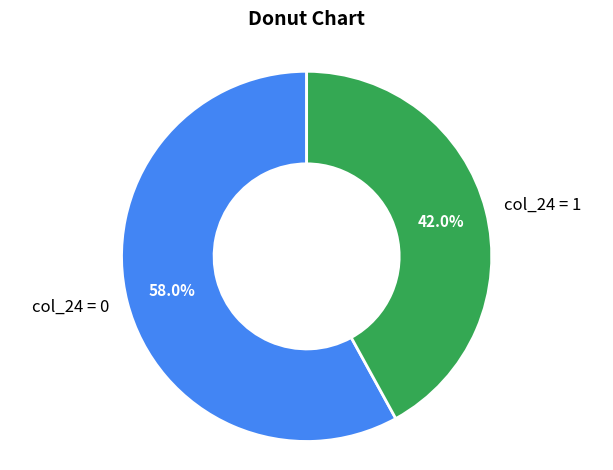

Does any single category account for the majority?

Yes